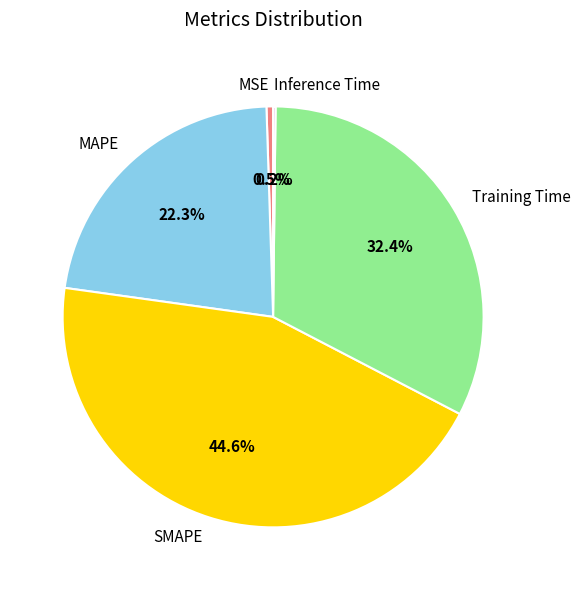

To the nearest percent, what portion does MAPE represent?

22%